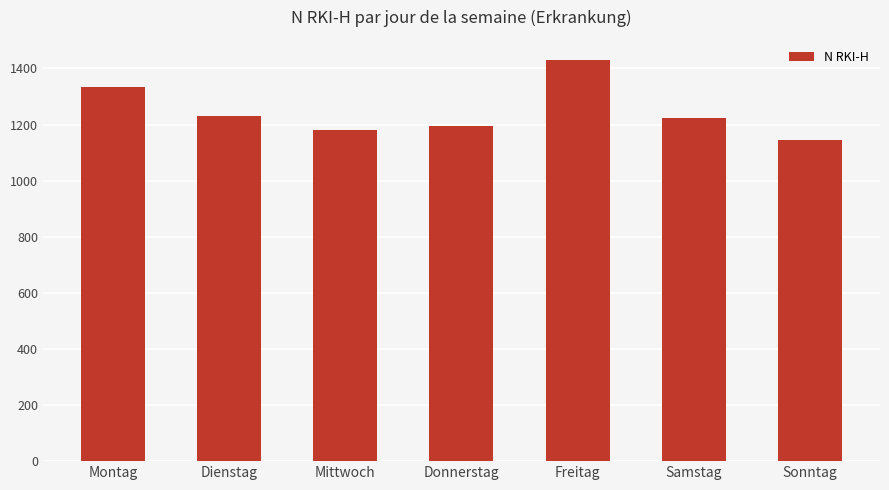

What is the minimum value shown in the chart?

1143.9